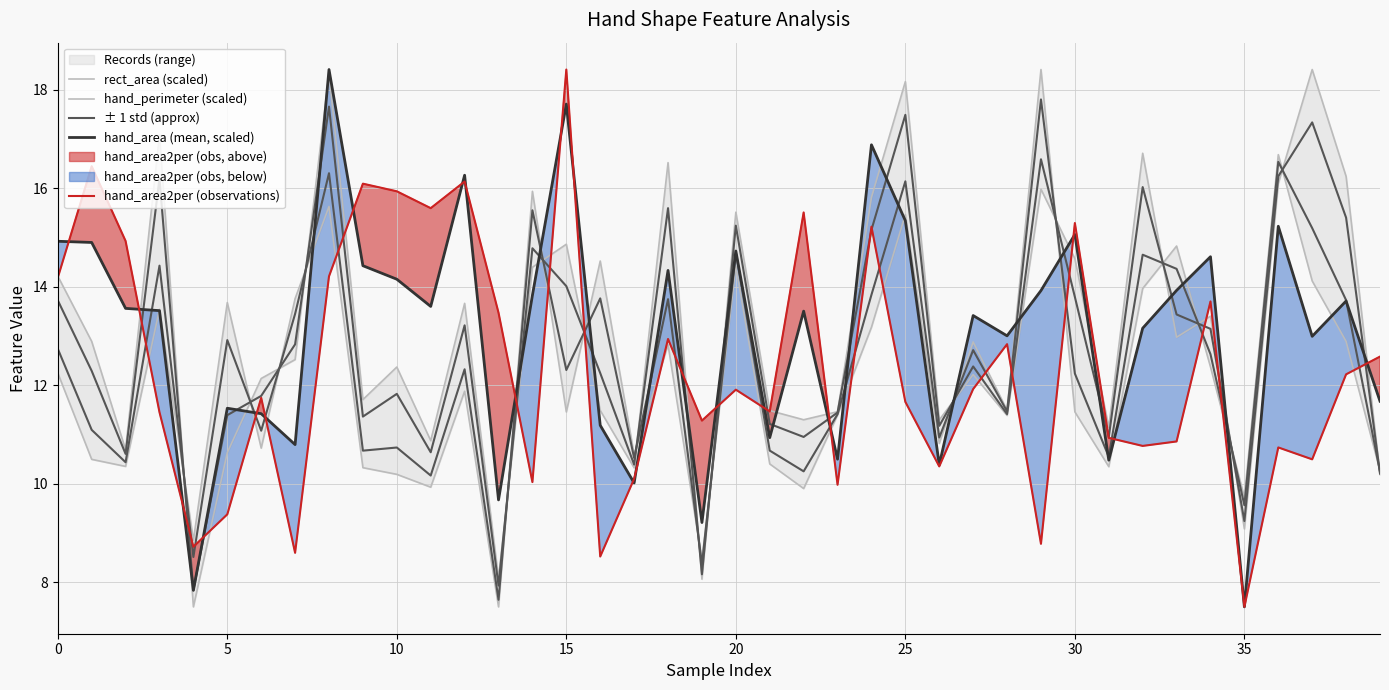

What is the difference between the second highest and second lowest values in the hand_area (mean, scaled) series?

9.9